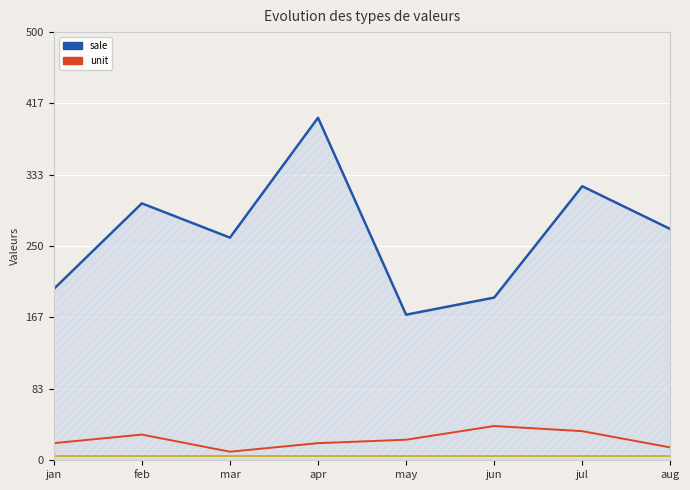

In sale, how many points are lower than both neighbors (excluding endpoints)?

2